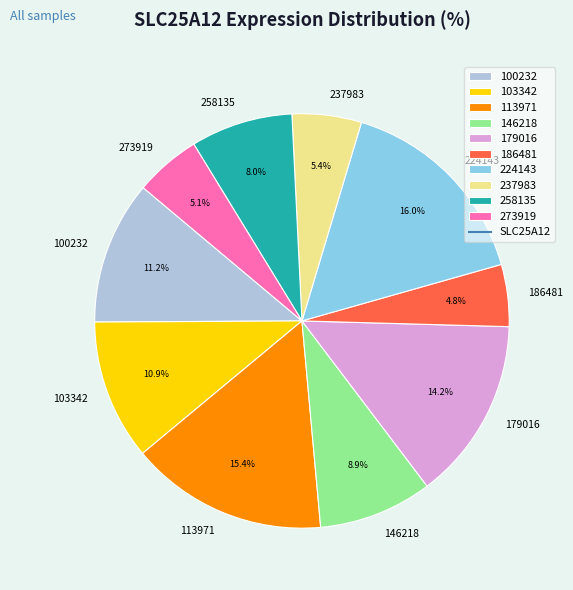

Is 258135 the majority of the pie?

No